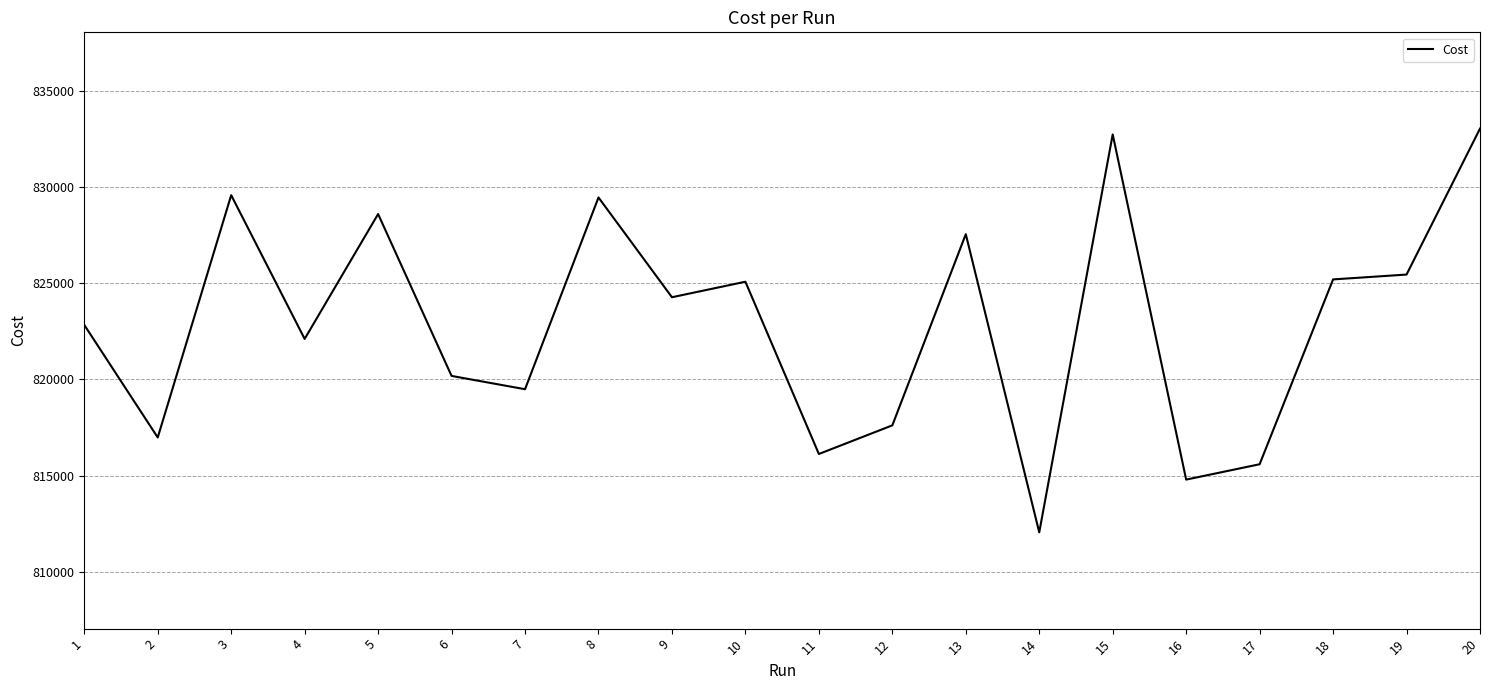

Which has a higher value, 7 or 3?

3